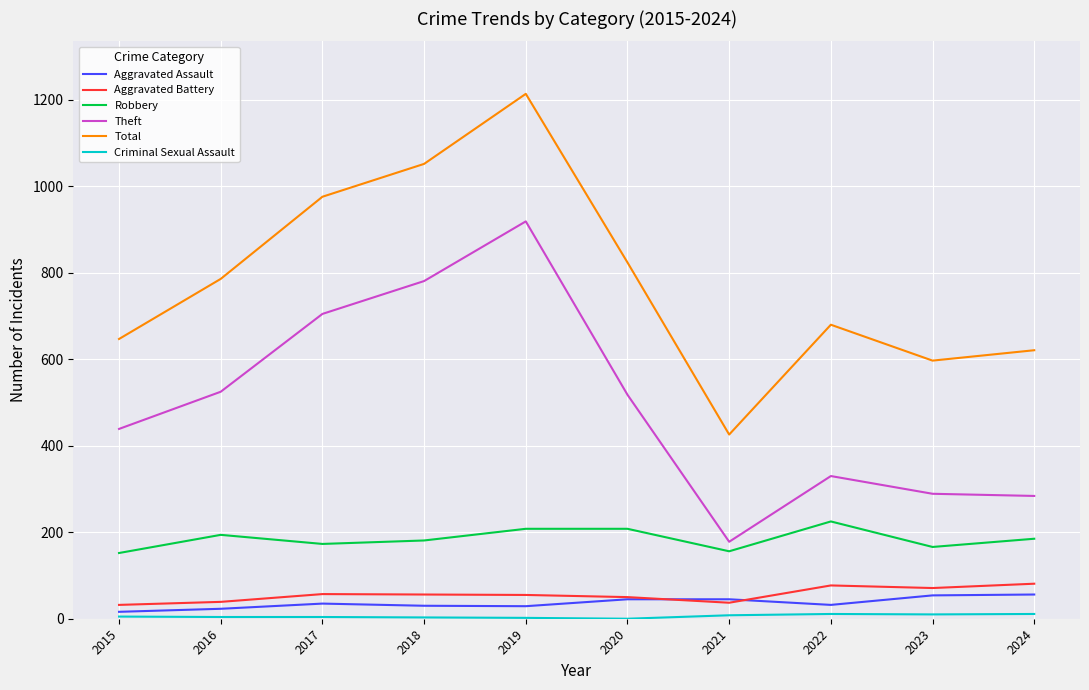

Count the number of categories in the chart.

10